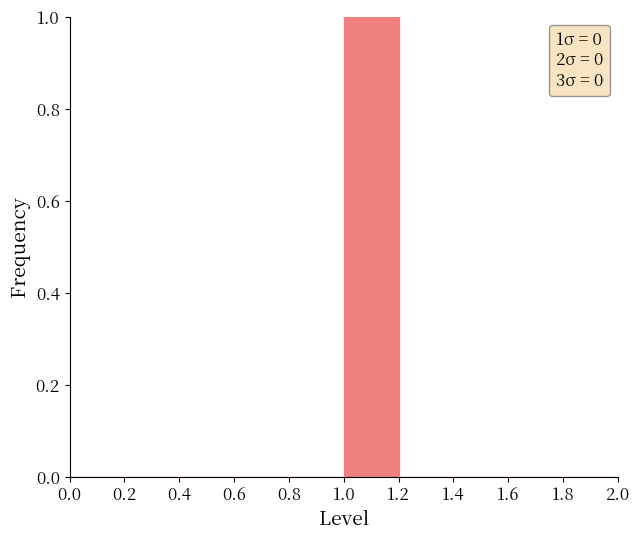

Over which range of the x-axis is the bar tallest?

1.0 to 1.2